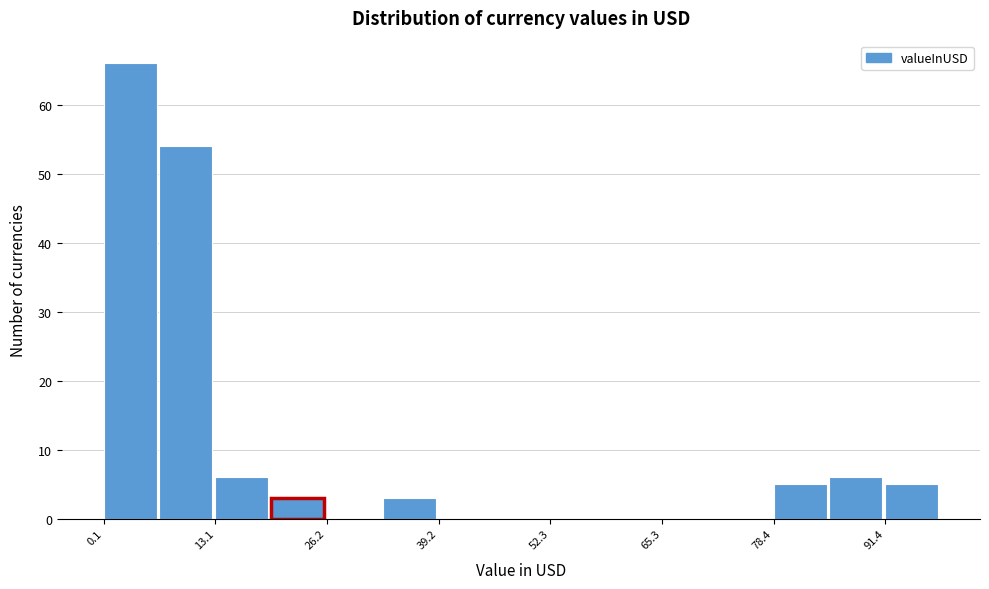

Around what value on the x-axis is the tallest bar? Give the approximate position of its centre, as read against the axis.

4